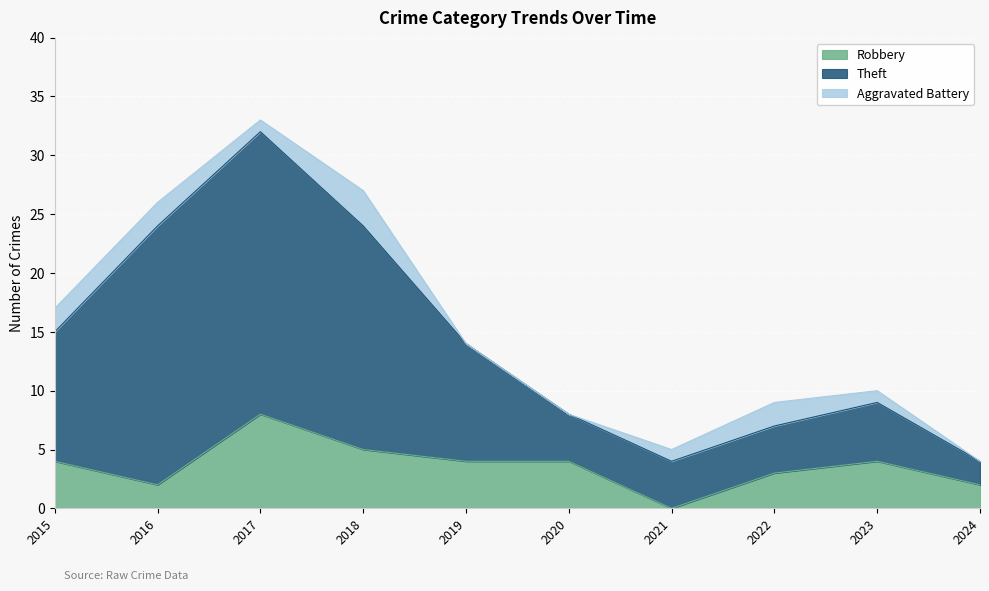

Is the value of Theft at 2019 greater than the value of Robbery at 2021?

Yes